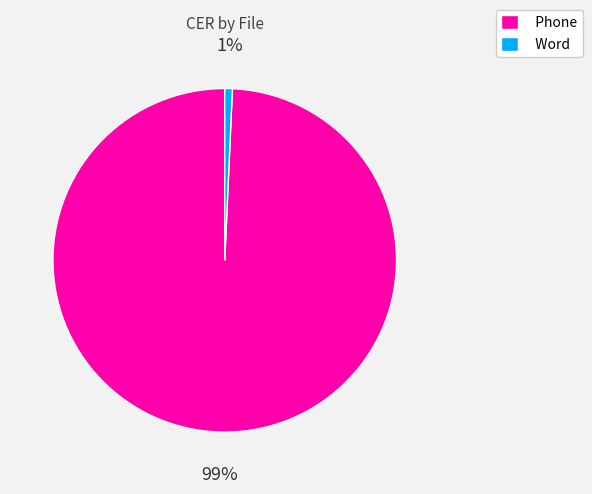

True or false: Phone accounts for 89% of the total.

False